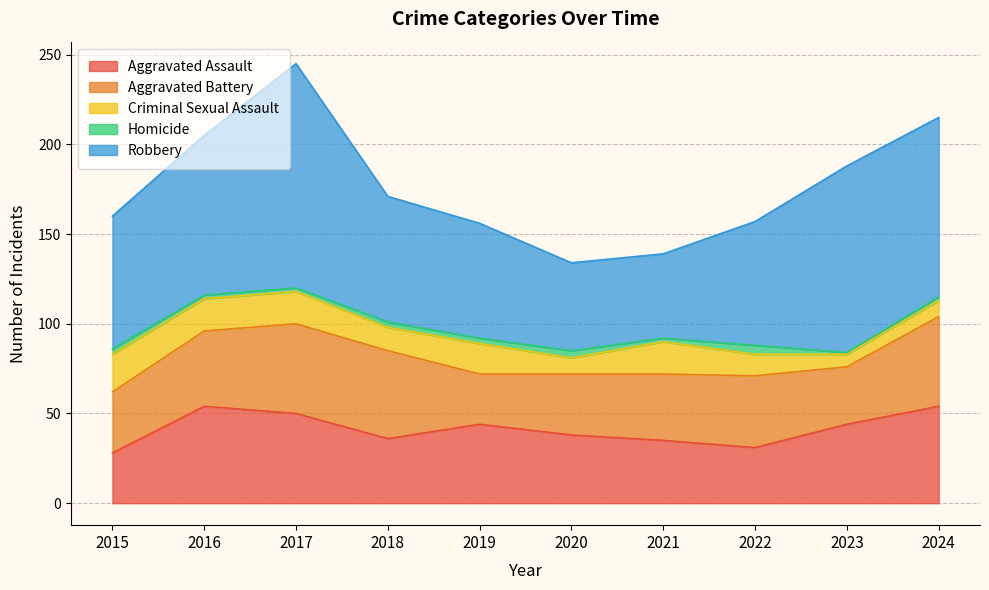

How many interior local valleys does the Homicide series have?

2